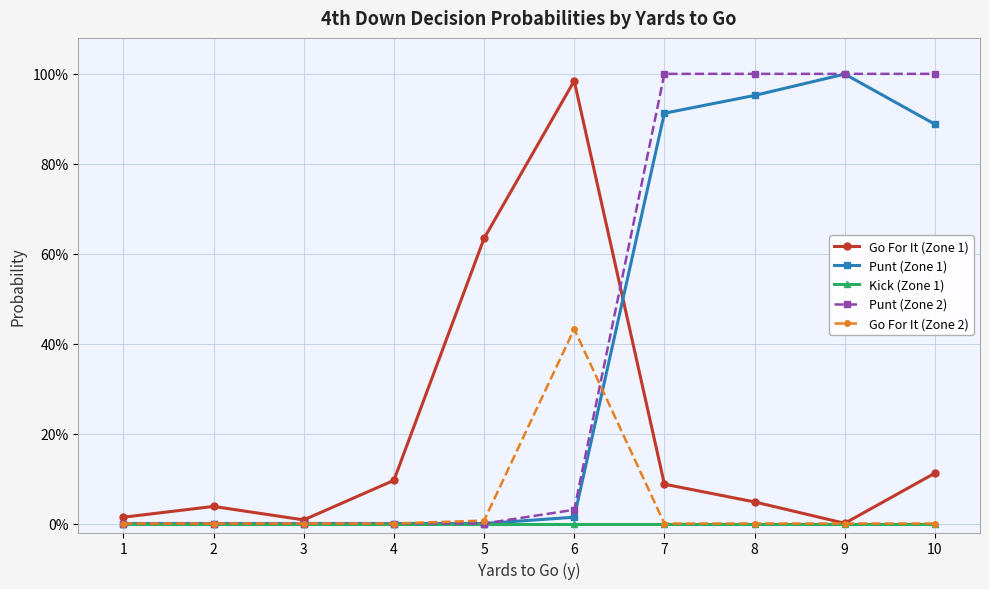

Reading right to left, extract all data points from this chart.

Go For It (Zone 1): 0.1	0.0	0.0	0.1	1.0	0.6	0.1	0.0	0.0	0.0
Punt (Zone 1): 0.9	1.0	1.0	0.9	0.0	0.0	0.0	0.0	0.0	0.0
Kick (Zone 1): 0.0	0.0	0.0	0.0	0.0	0.0	0.0	0.0	0.0	0.0
Punt (Zone 2): 1.0	1.0	1.0	1.0	0.0	0.0	0.0	0.0	0.0	0.0
Go For It (Zone 2): 0.0	0.0	0.0	0.0	0.4	0.0	0.0	0.0	0.0	0.0